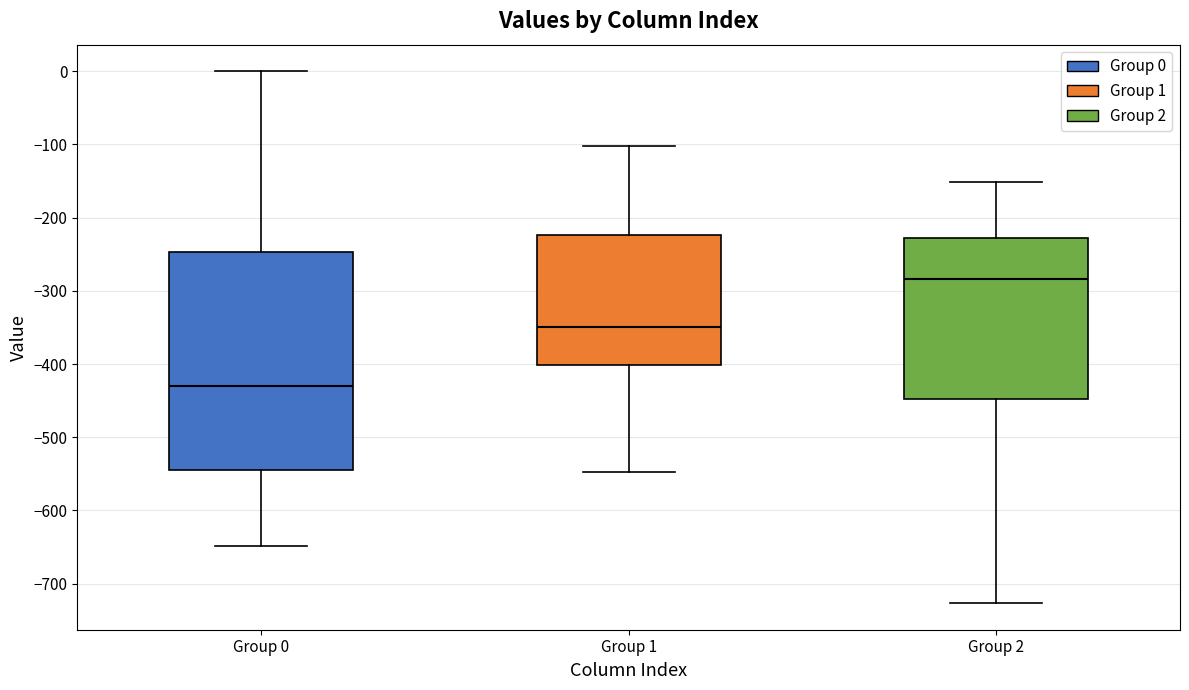

Comparing the boxes themselves (not the whiskers), which one is the tallest?

Group 0